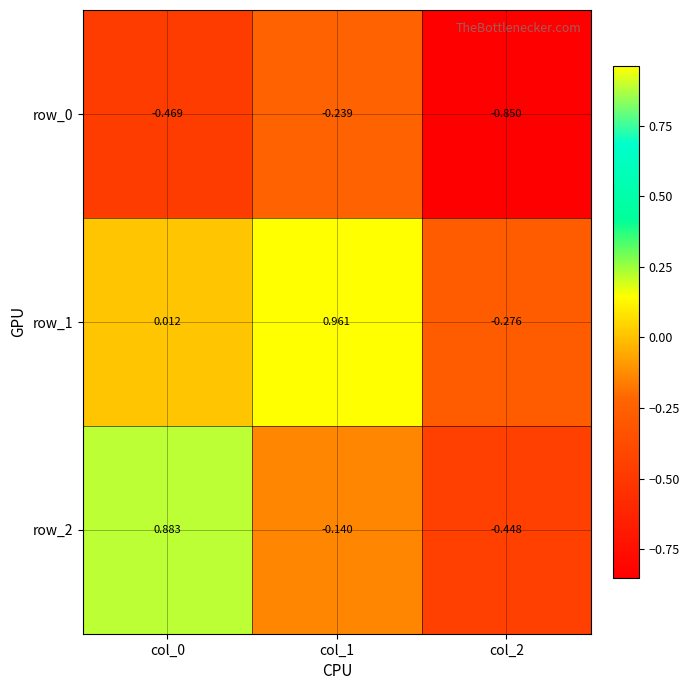

At which label does row_0 reach its minimum?

col_2